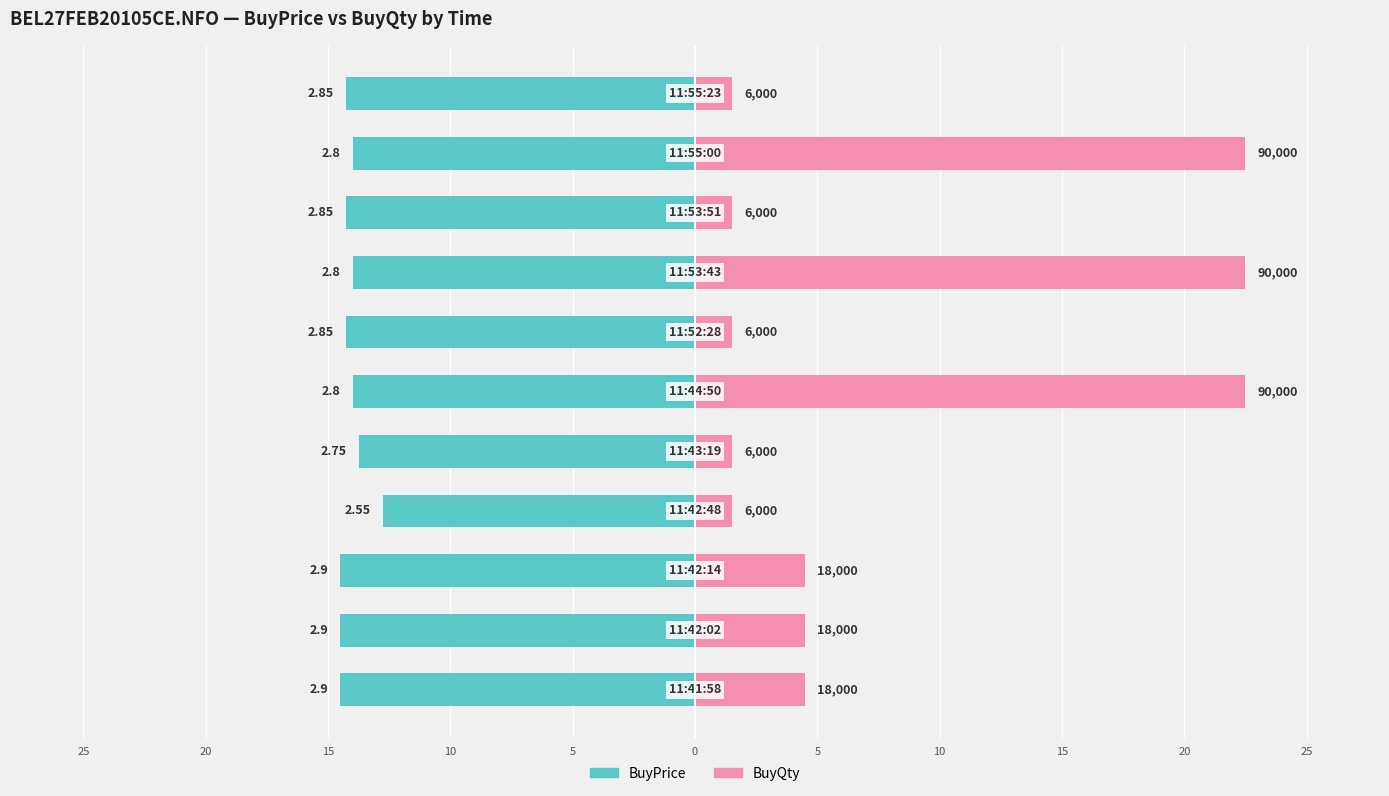

The BuyQty series shows 2.7 at 25. True or false?

False